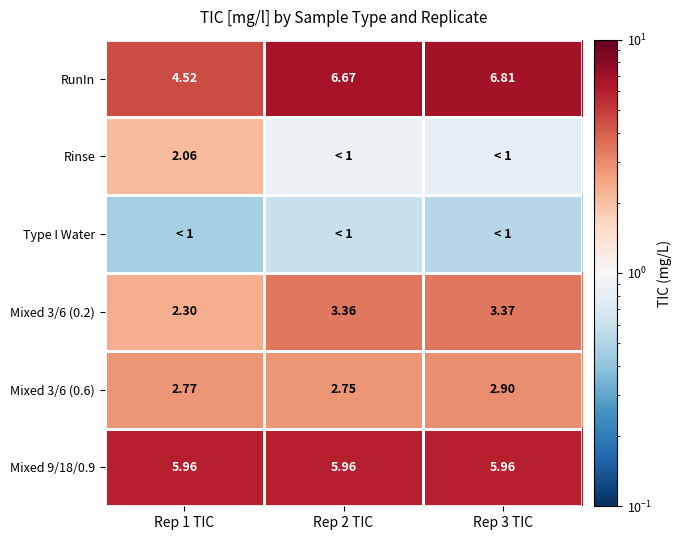

What is the sum of the RunIn values at Rep 3 TIC and Rep 2 TIC?

13.5